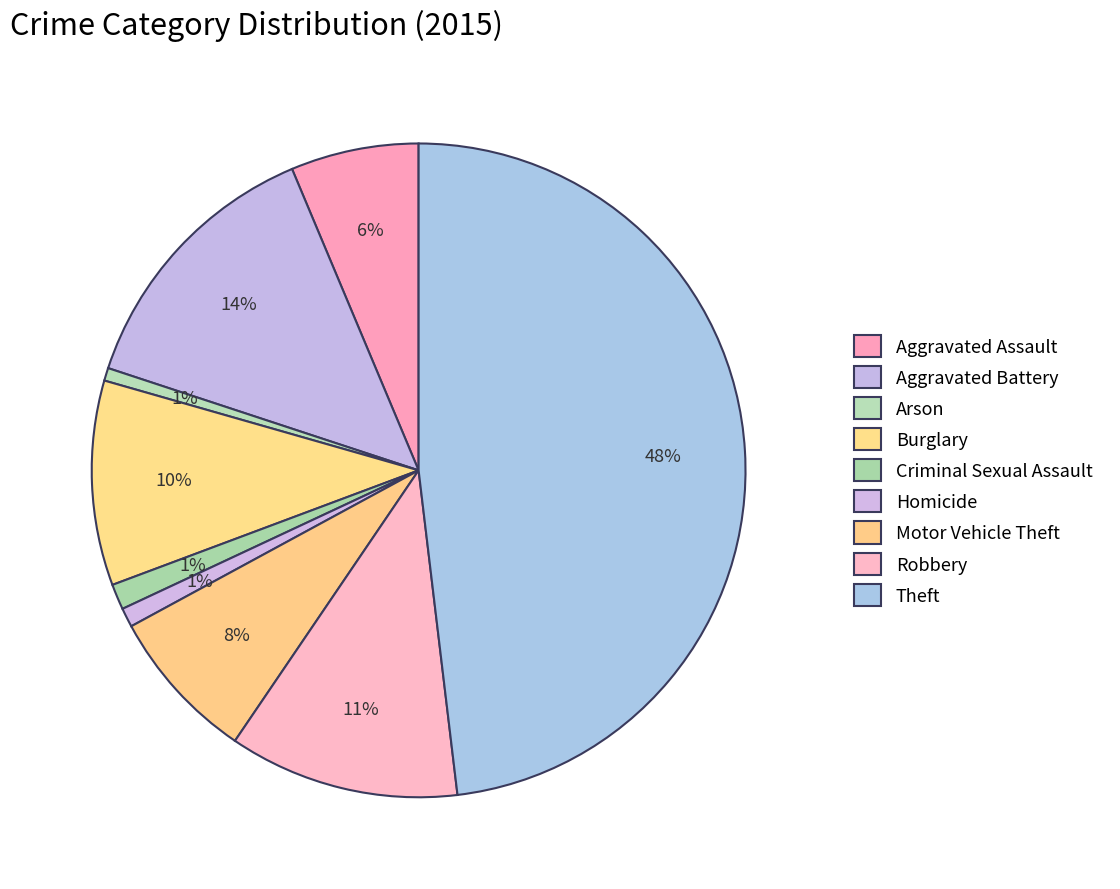

Does Robbery represent more than half of the total?

No